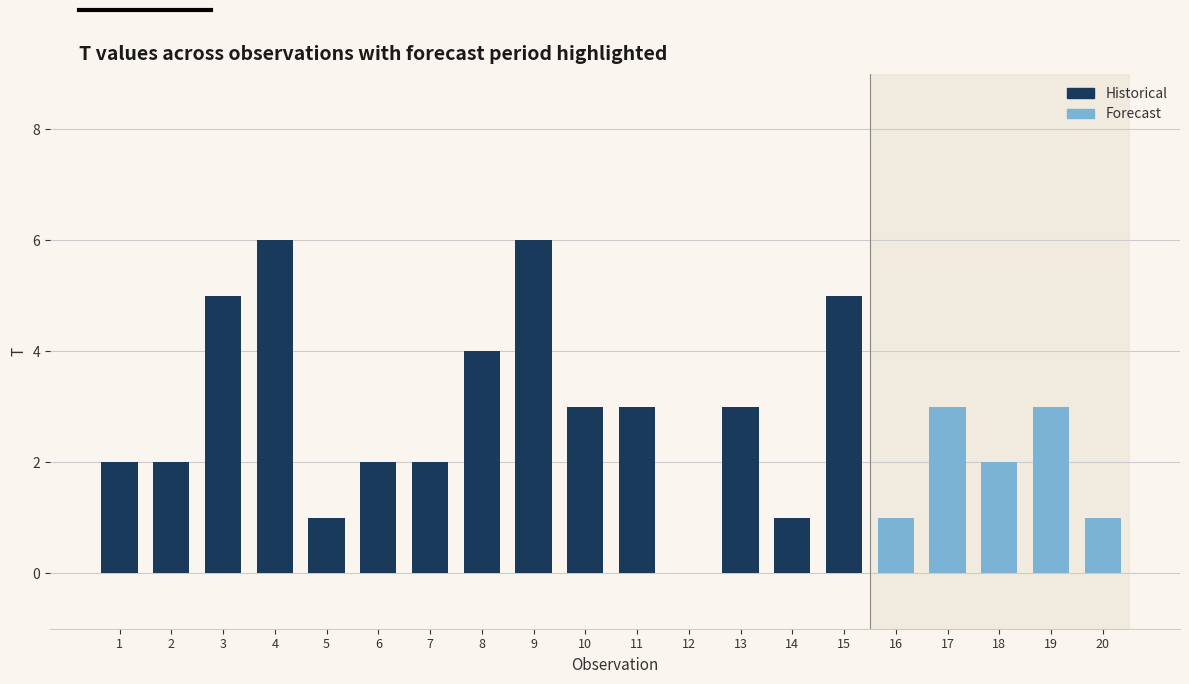

At which label does Historical first exceed 2?

3